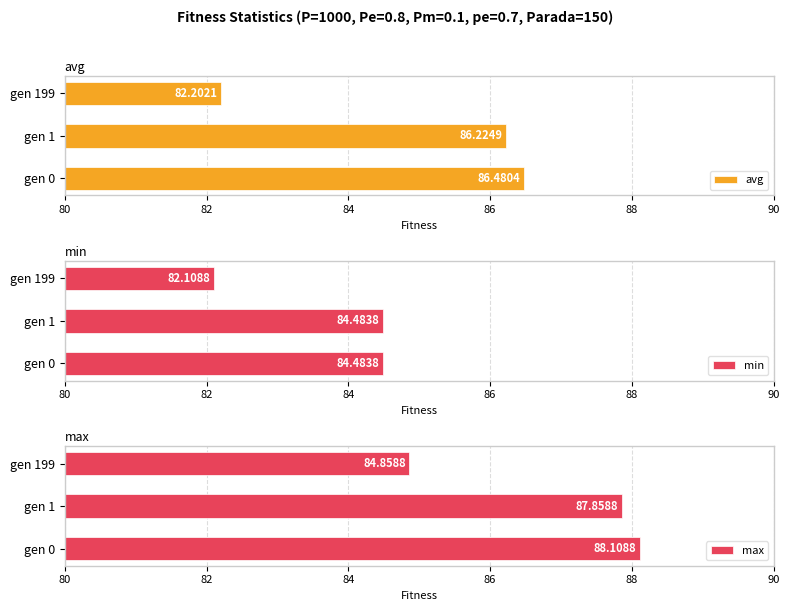

List the series in order of their peak value, highest first.

max, avg, min